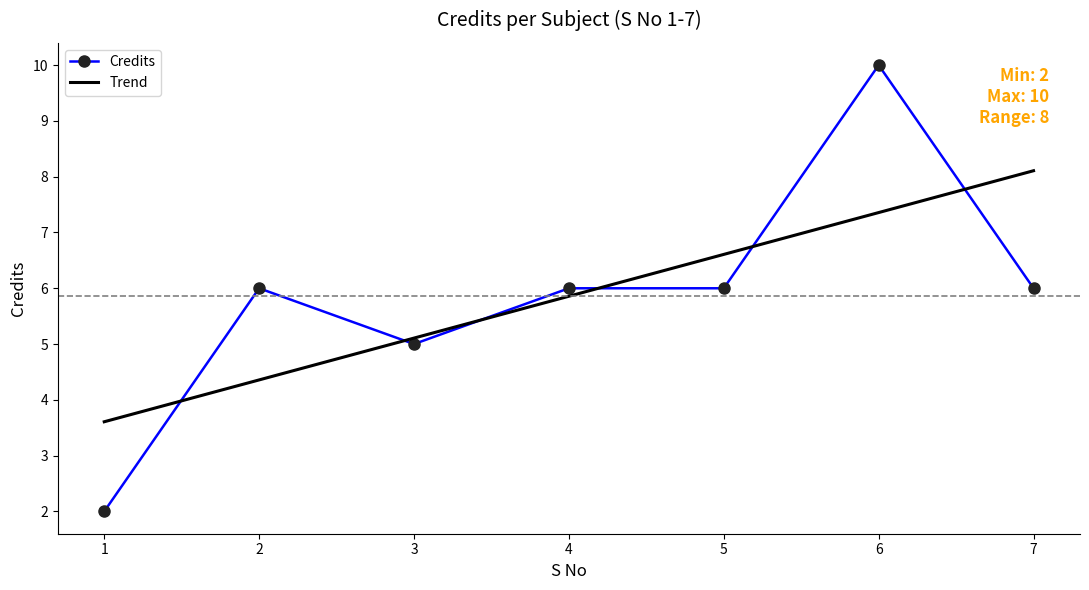

What is the difference between the second highest and second lowest values in the Trend series?

3.0